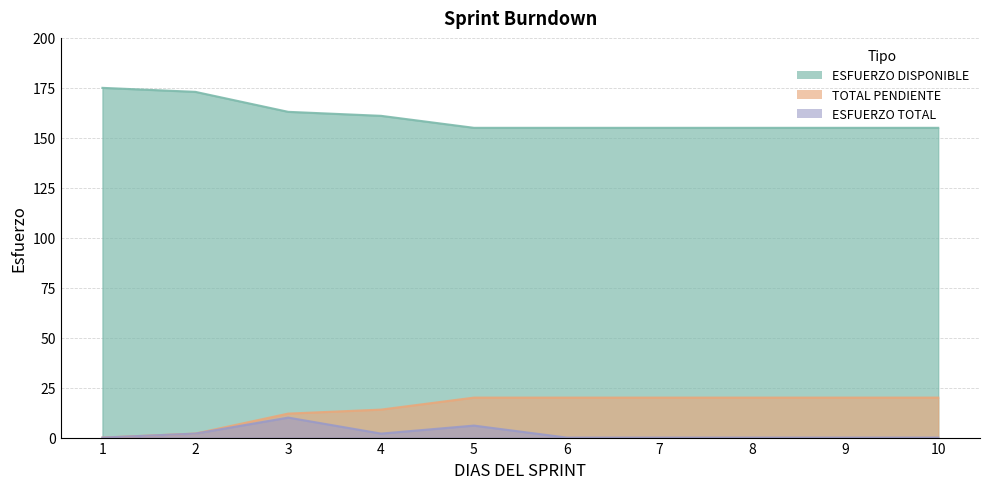

What is the maximum value shown in the chart?

175